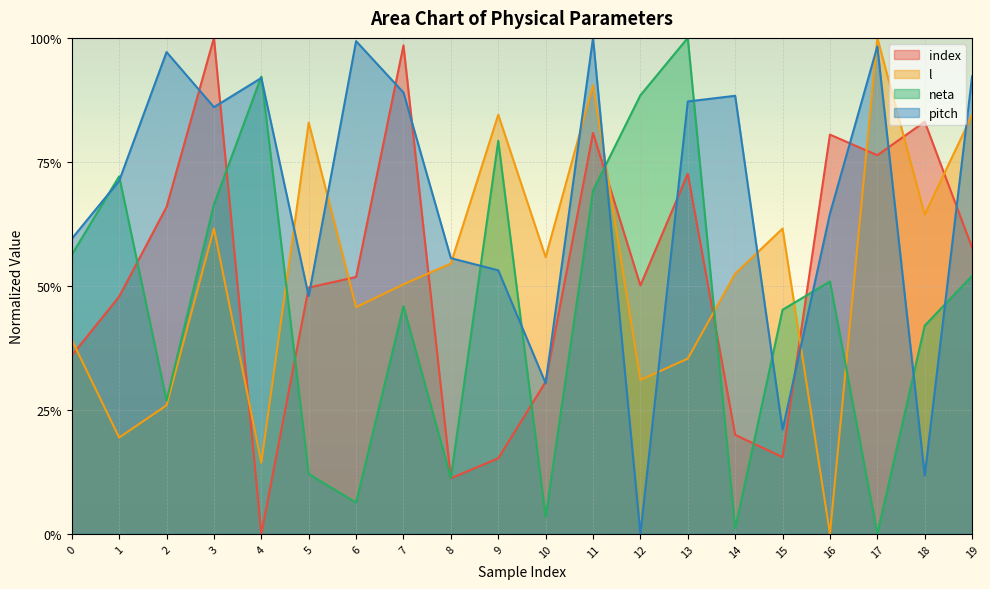

Is it true that pitch equals 1.3 at 3?

False